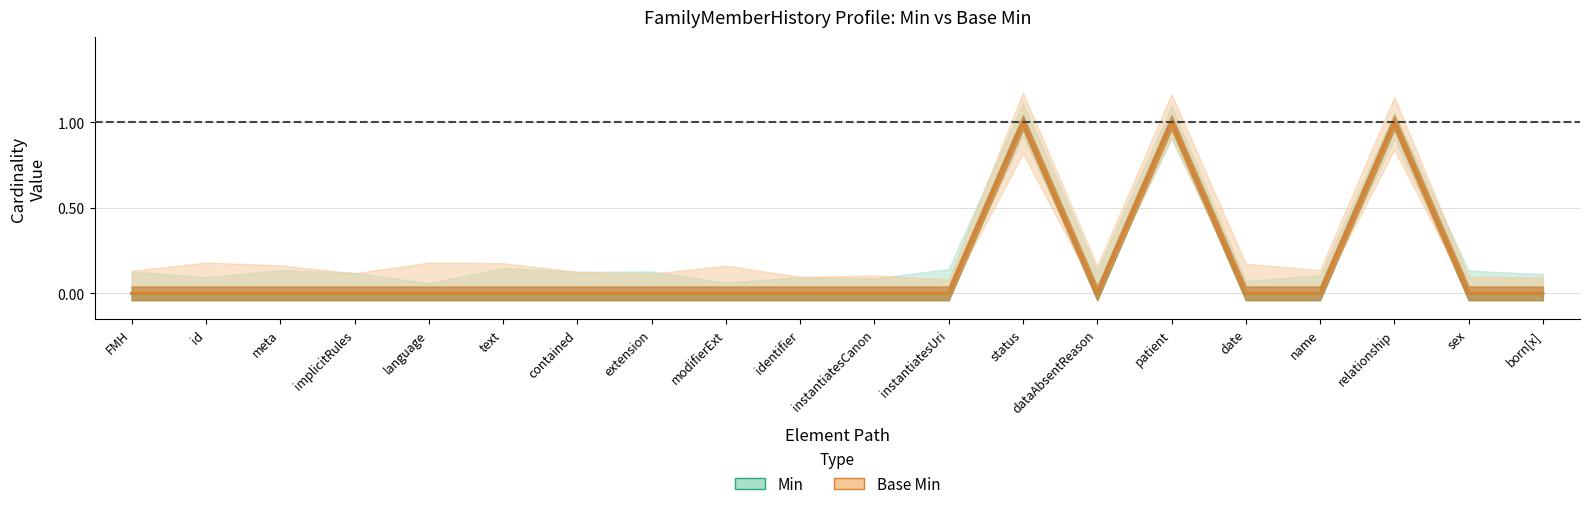

What is the label of the 17th point from the right?

implicitRules